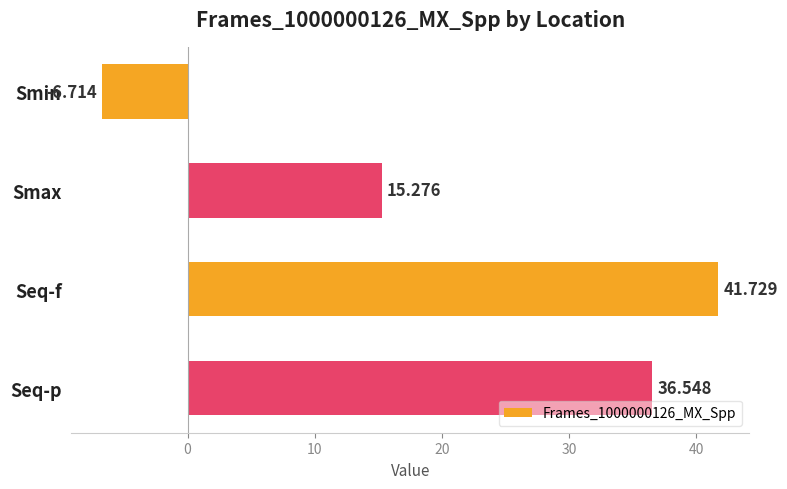

Which label corresponds to the largest value in the chart?

Seq-f